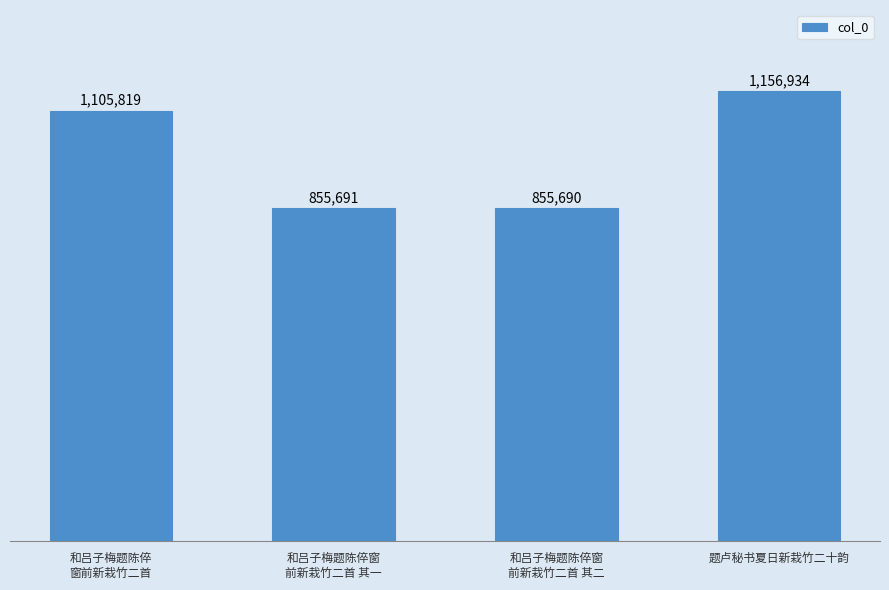

Are the bars horizontal?

No